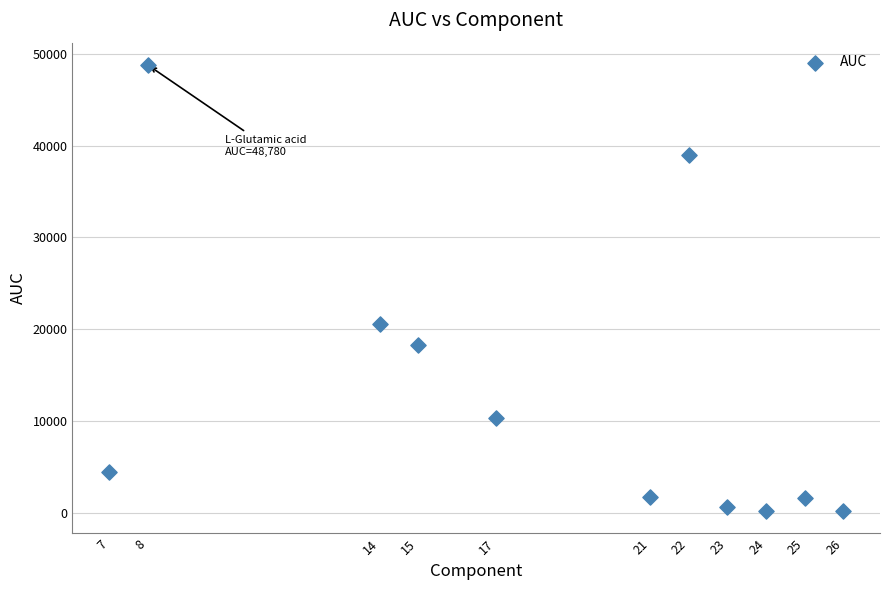

What Y value in the scatter plot is closest to 24470?

20578.3